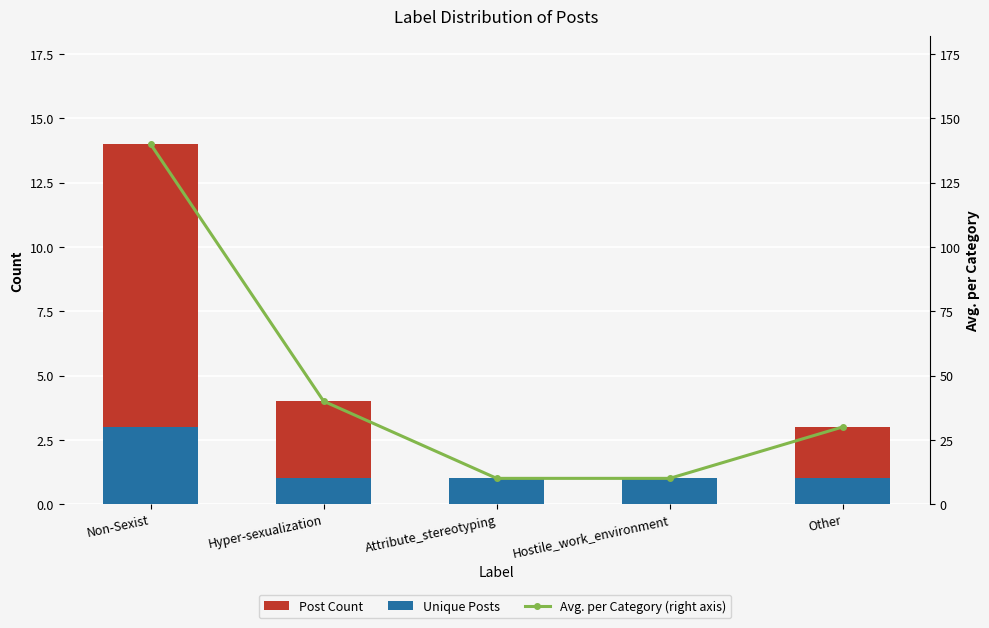

The Post Count series shows 3 at Non-Sexist. True or false?

False